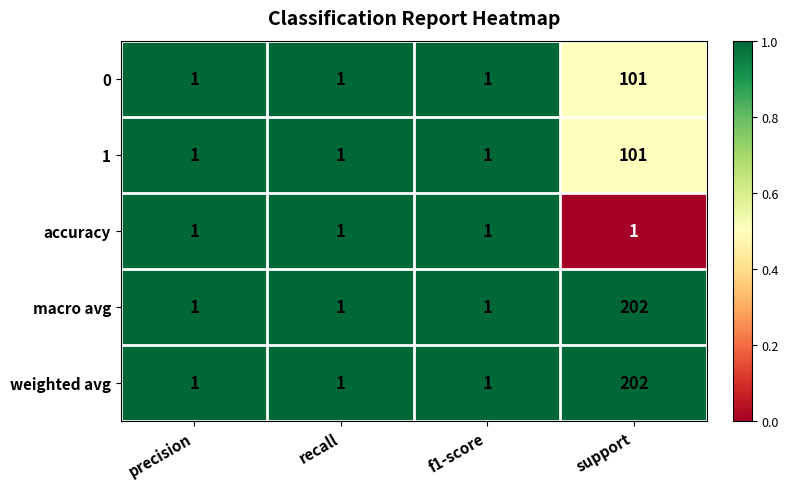

How many 1 values are between 1 and 101?

4